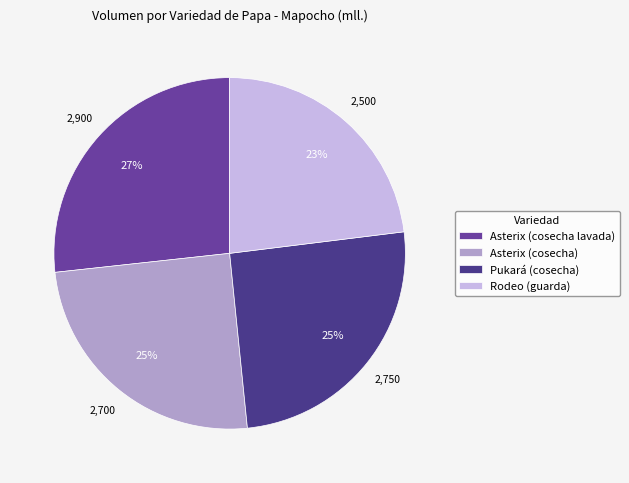

What is the smallest slice in the pie chart?

Rodeo (guarda)